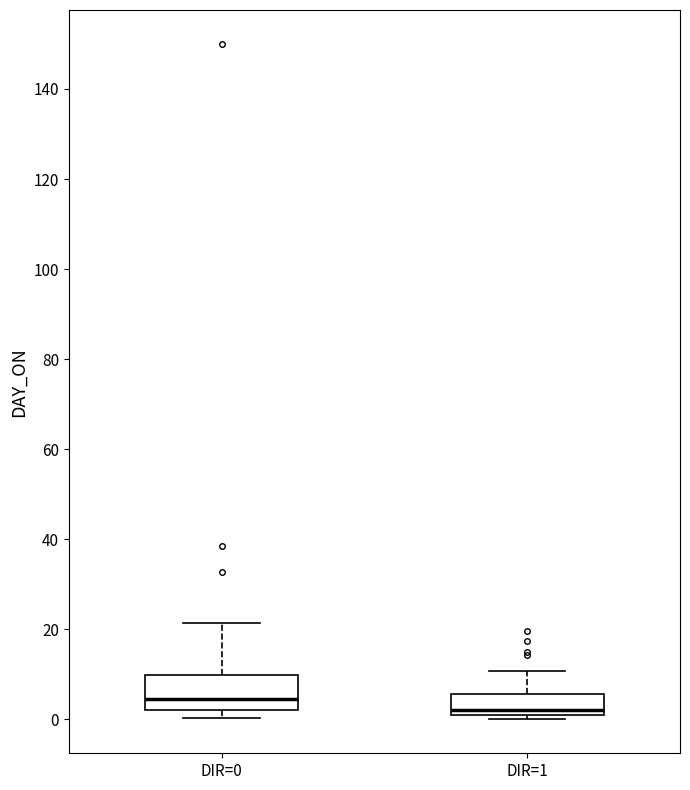

Where does the upper whisker of the box for DIR=0 end on the y-axis? The values are not printed on the chart, so give them approximately, as read against the axis.

22